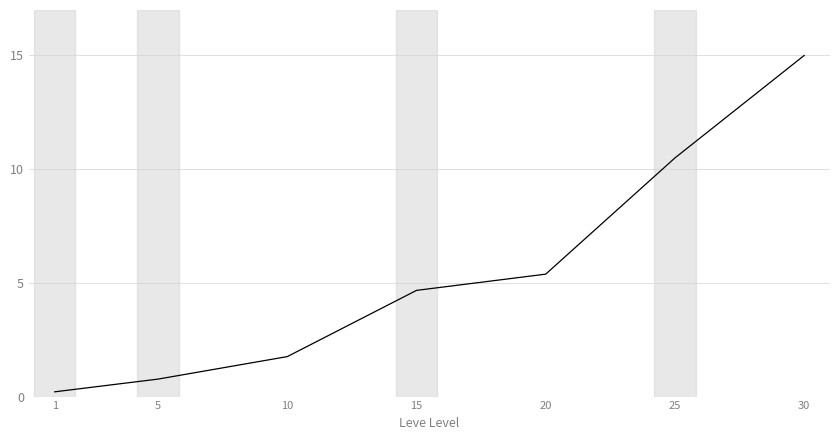

What is the ratio of the value at 10 to the value at 15?

0.4